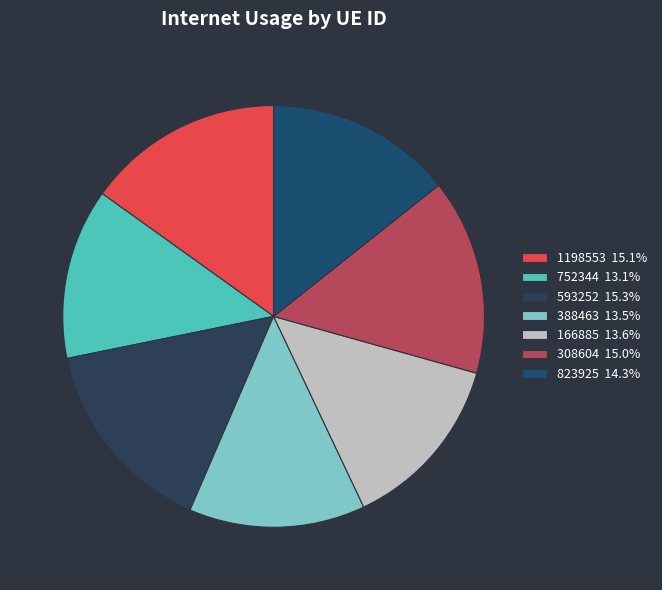

Rank the categories by value from highest to lowest.

593252, 1198553, 308604, 823925, 166885, 388463, 752344